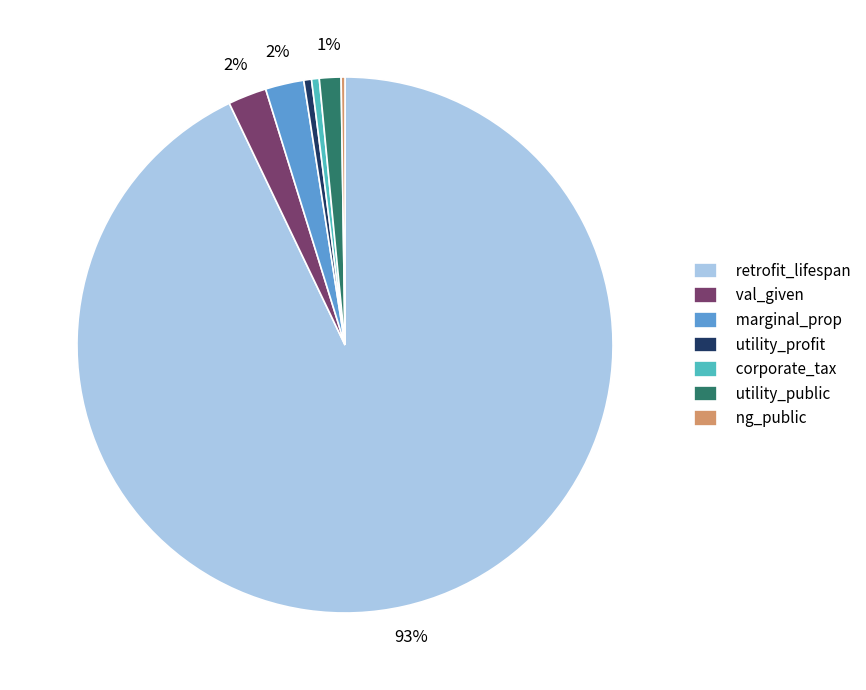

To the nearest percent, what is the average slice percentage?

14%